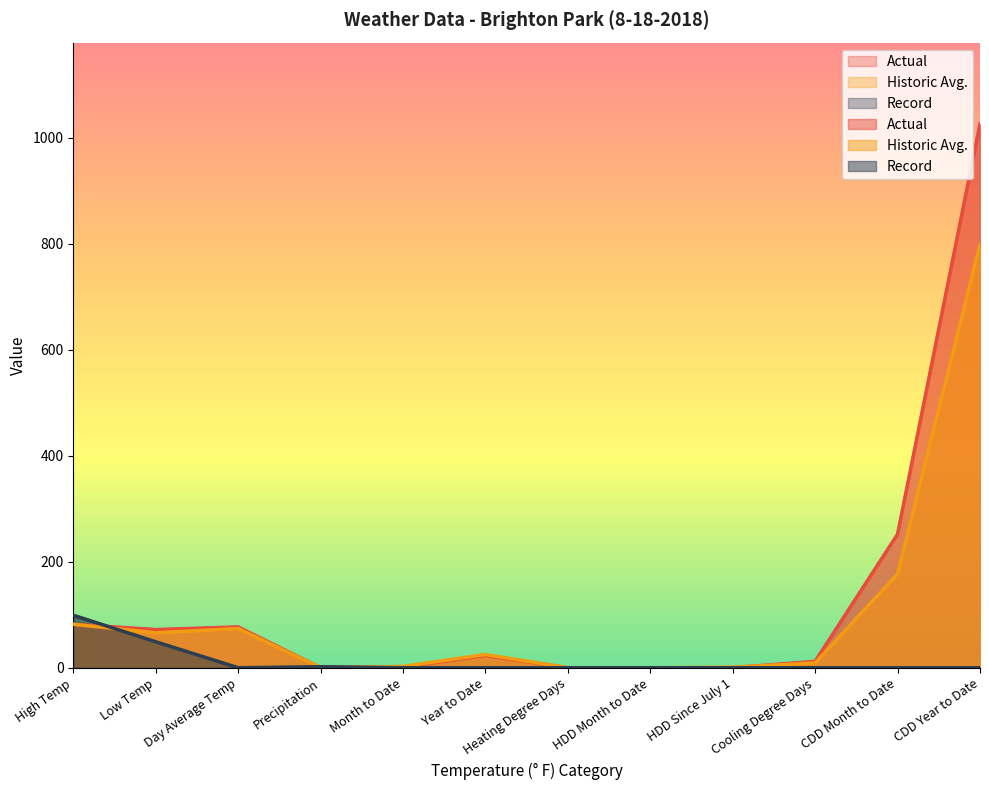

What are all the series names shown in the legend?

Actual, Historic Avg., Record